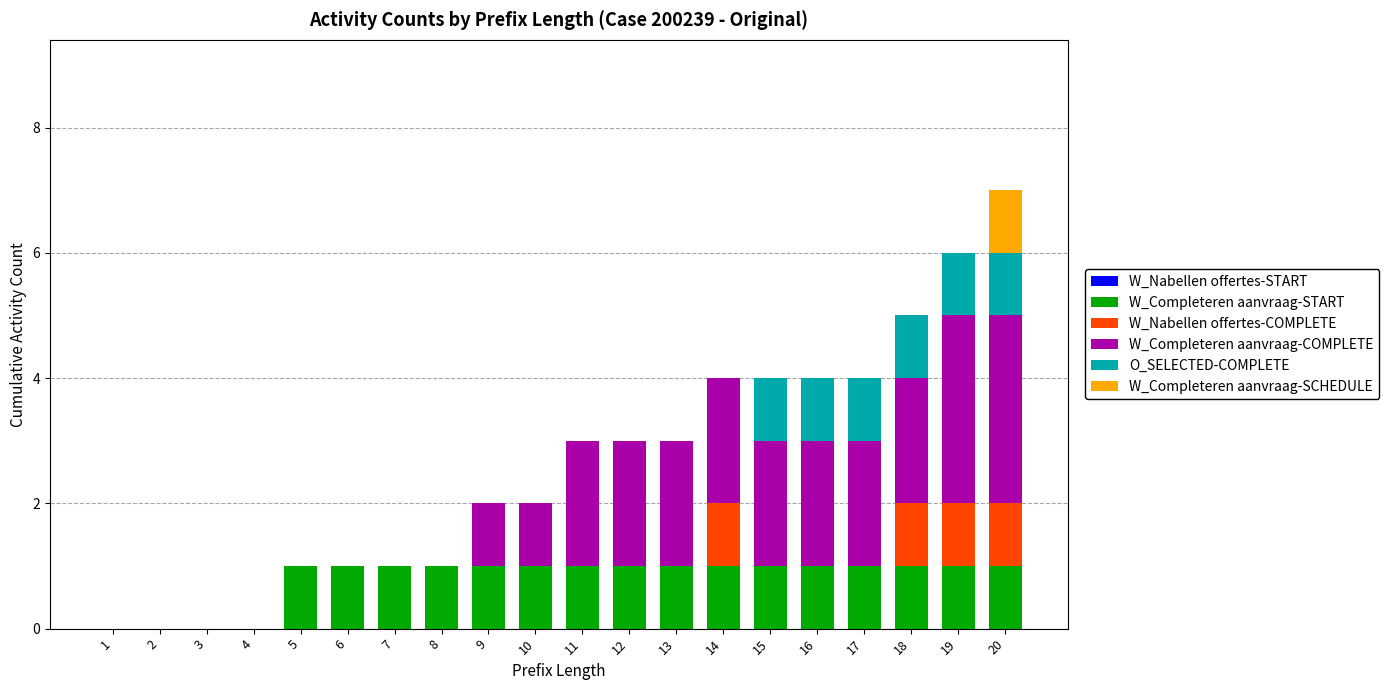

At which category is the sum across all series the highest?

20